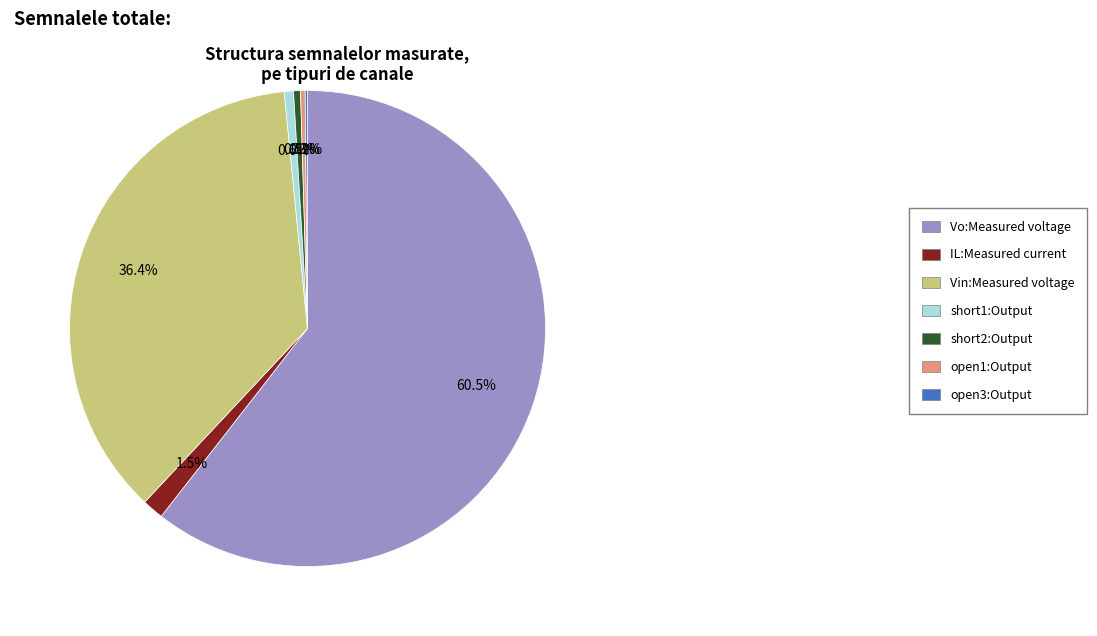

Which slice is the largest?

Vo:Measured voltage